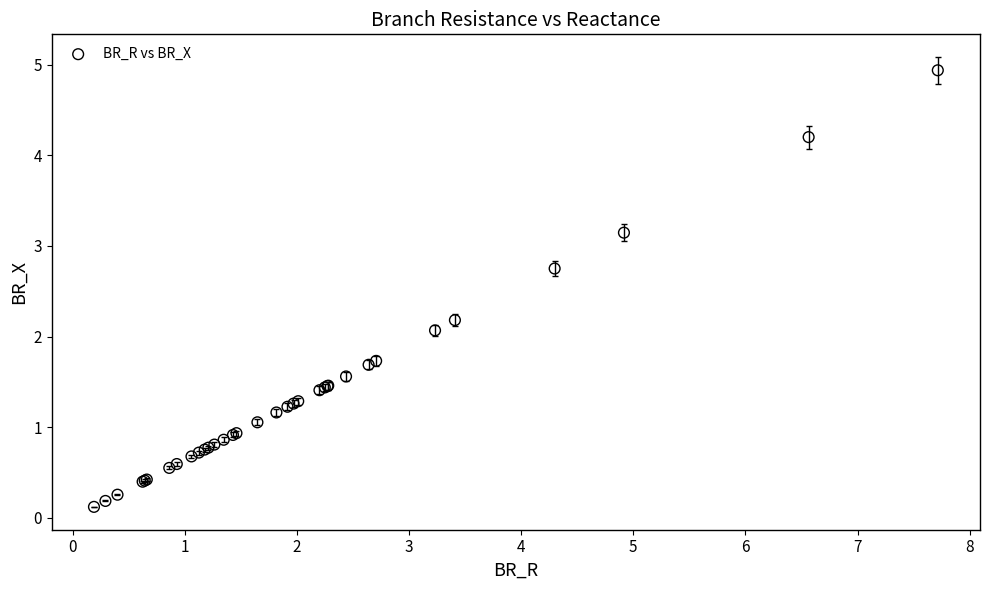

What Y value in the scatter plot is closest to 2?

2.1